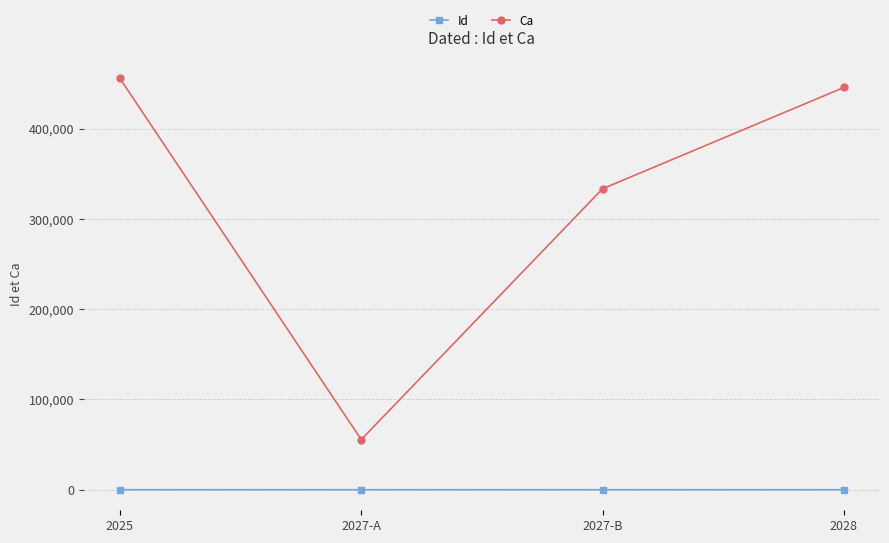

Where is the first local minimum for Ca?

2027-A